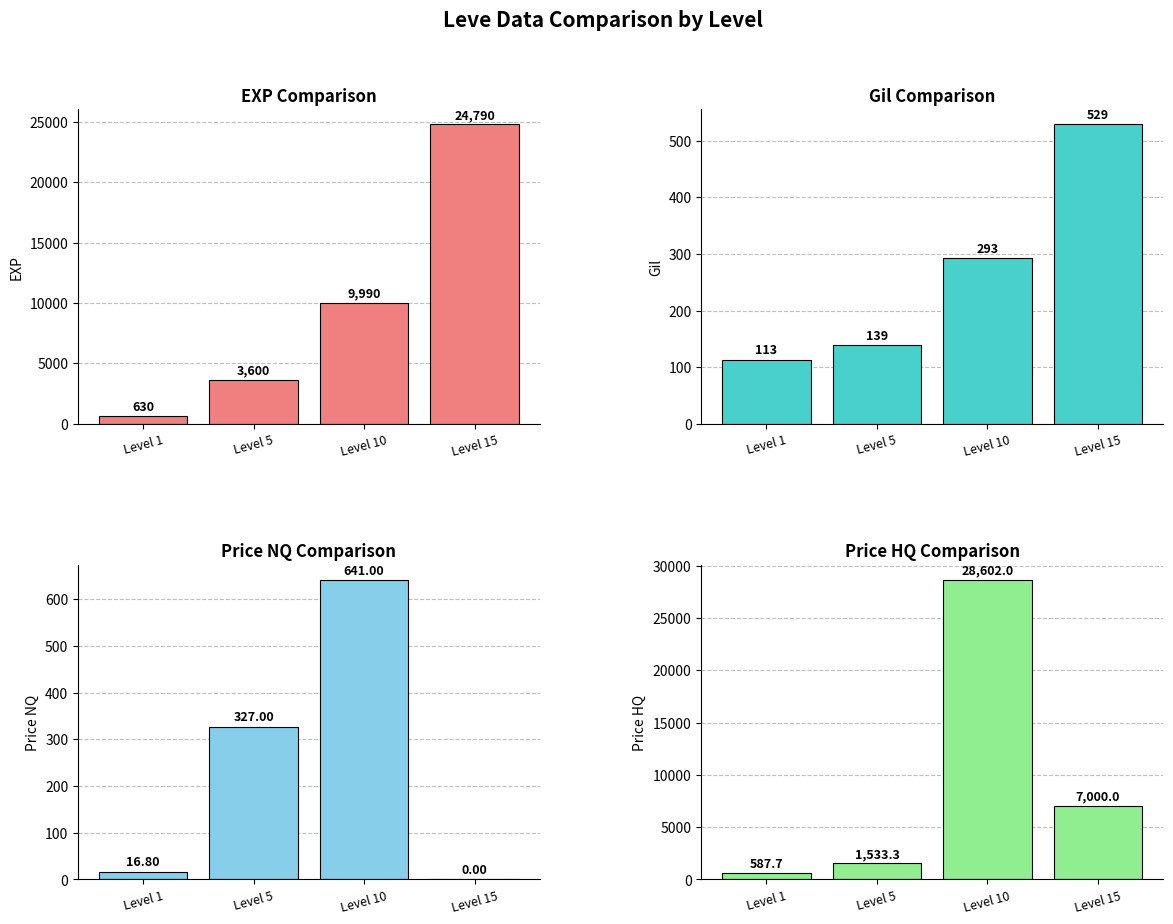

The Avg EXP series shows 9990.0 at Level 10. True or false?

True